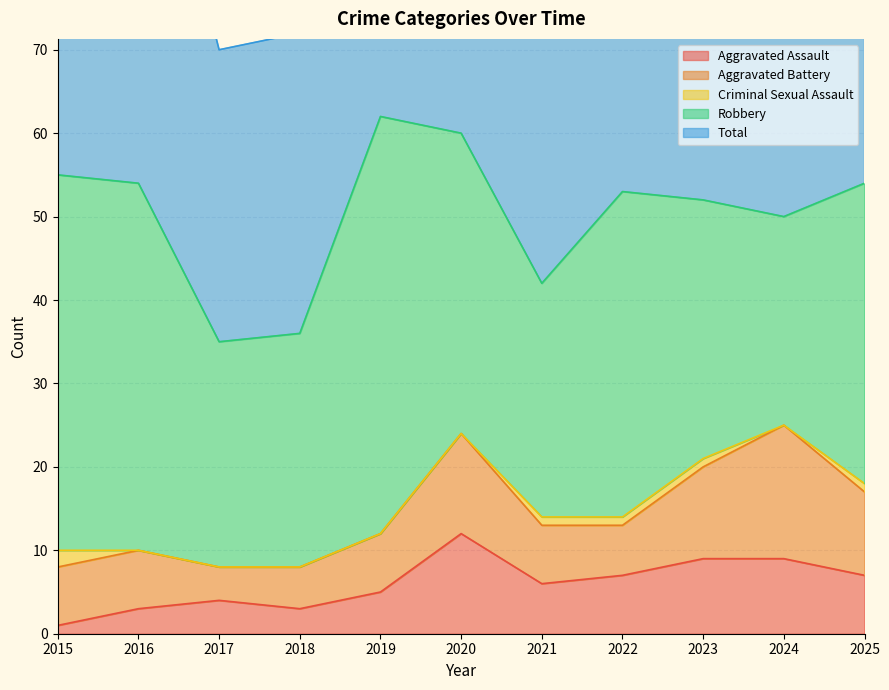

What is the average value of the Criminal Sexual Assault series?

1